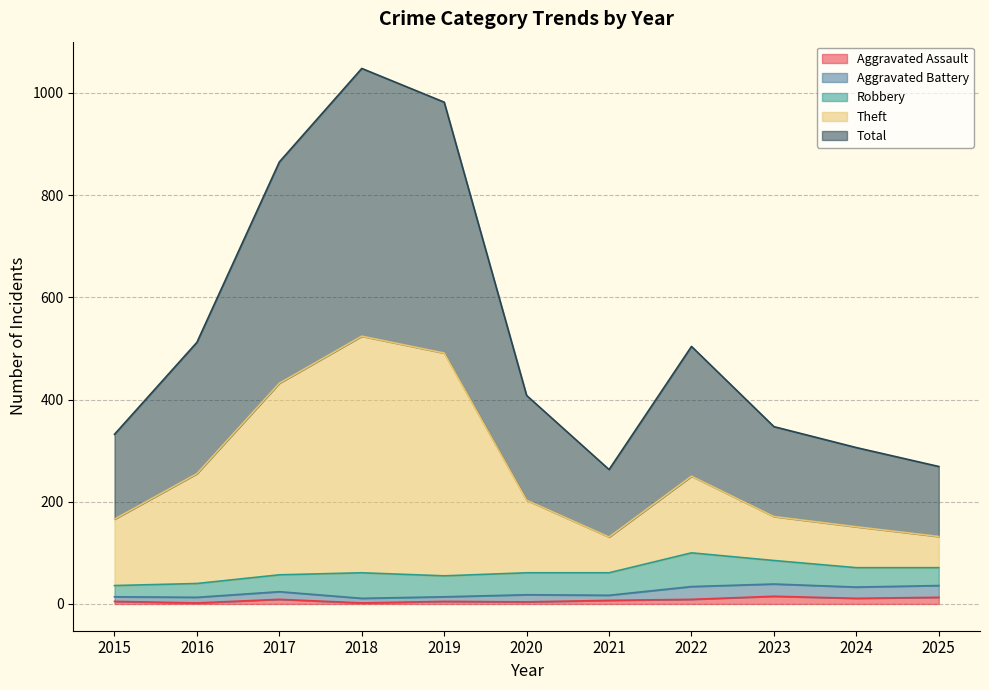

What is the value of the Theft point at the 3rd from the left?

432